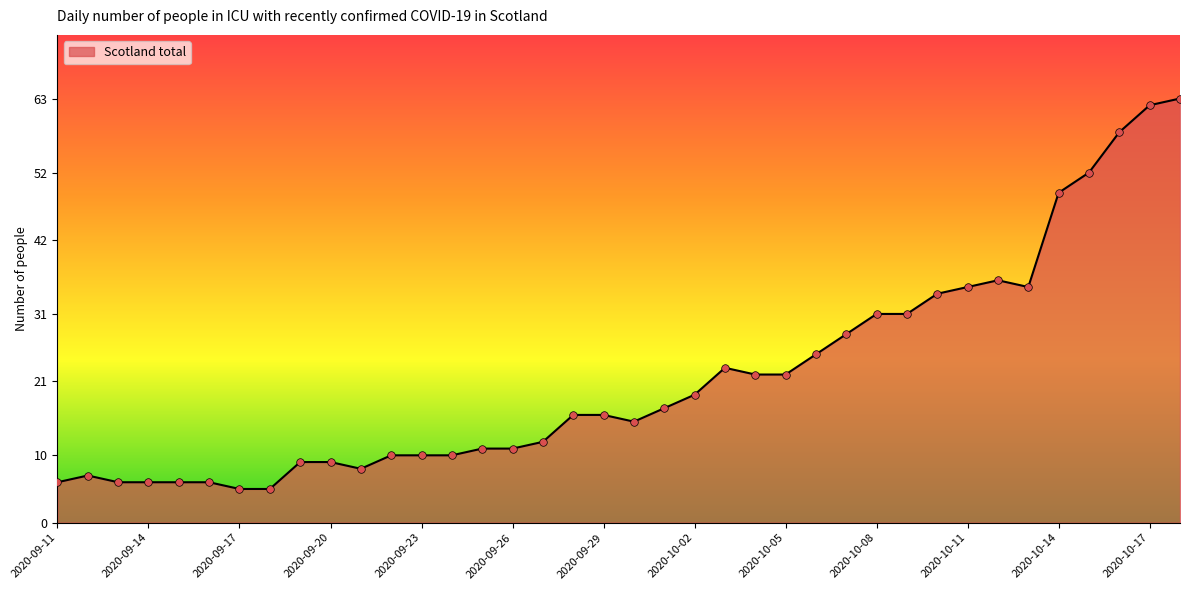

What is the maximum value shown in the chart?

63